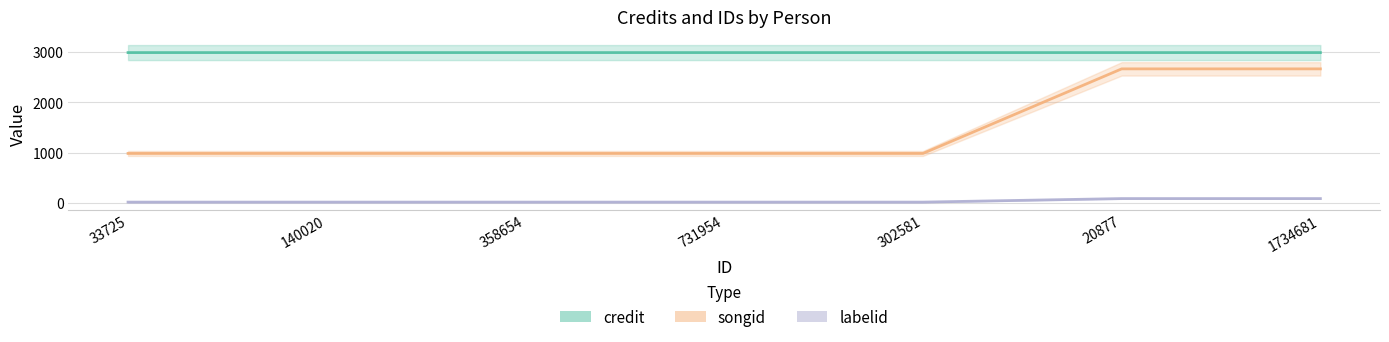

Reading left to right, extract all data points from this chart.

credit: 33725=2989.1	140020=2989.1	358654=2989.1	731954=2989.1	302581=2989.1	20877=2989.1	1734681=2989.1
songid: 33725=985.6	140020=985.6	358654=985.6	731954=985.6	302581=985.6	20877=2665.5	1734681=2665.5
labelid: 33725=18.8	140020=18.8	358654=18.8	731954=18.8	302581=18.8	20877=89.0	1734681=89.0